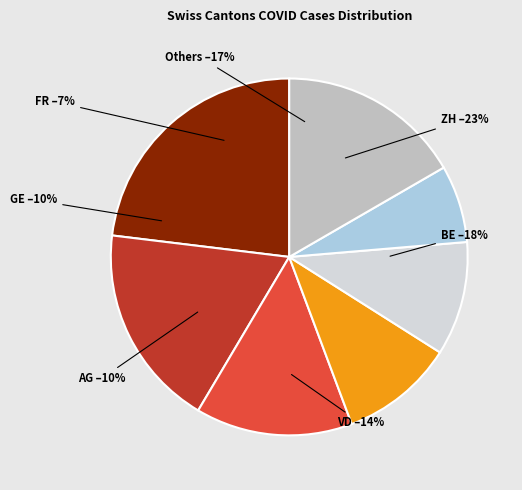

Is it true that TG is 1% of the pie?

False